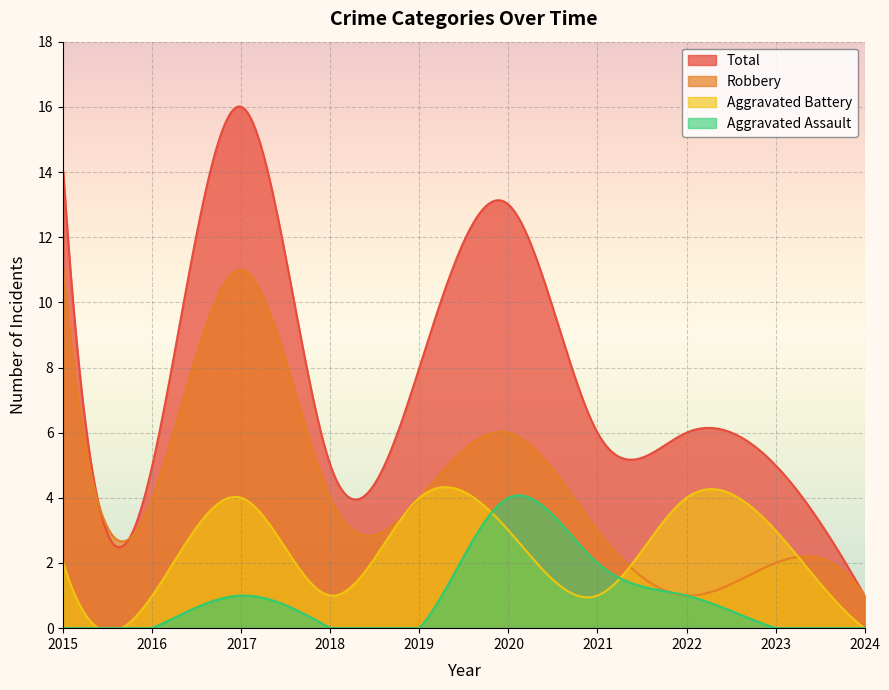

What is the total value across all series at 2017?

32